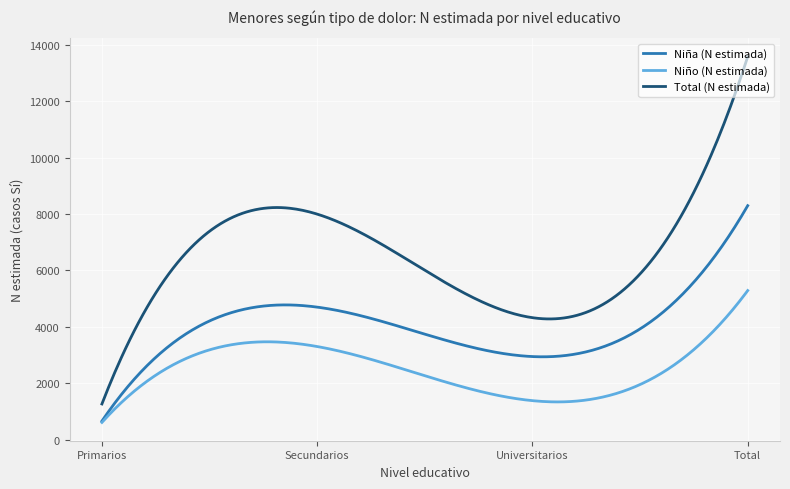

What is the smallest value displayed?

607.0